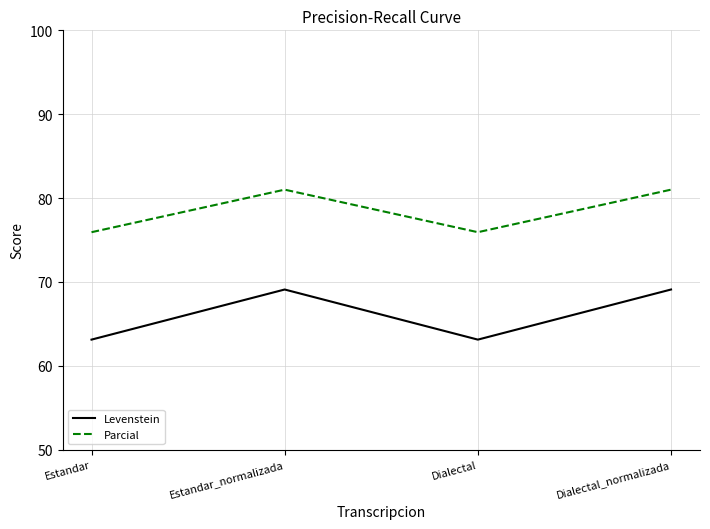

What is the greatest value displayed?

81.0